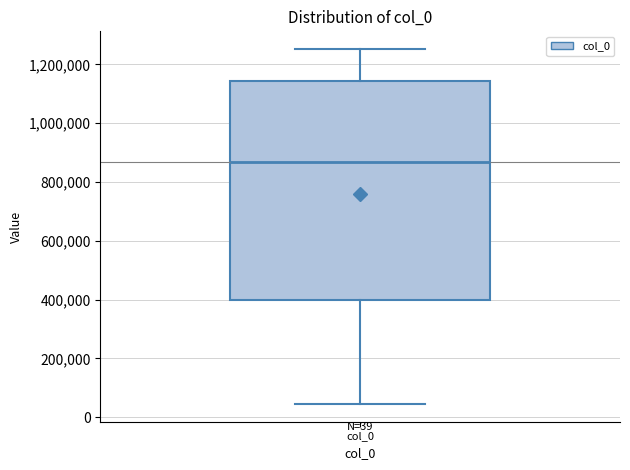

Where does the lower whisker of the box for col_0 end on the y-axis? The values are not printed on the chart, so give them approximately, as read against the axis.

40000